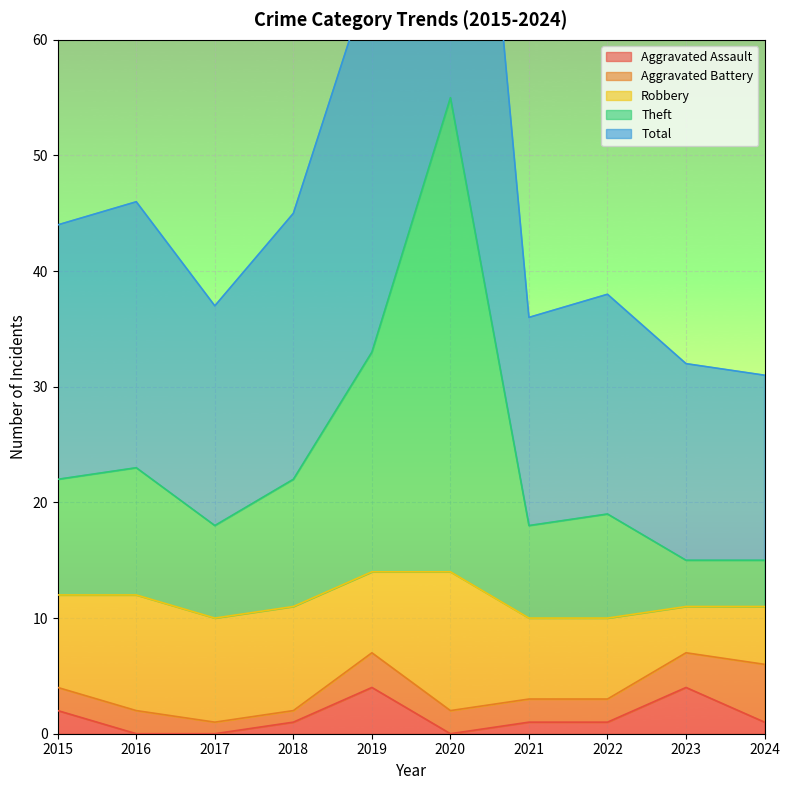

Between 2021 and 2020, which is larger?

2021